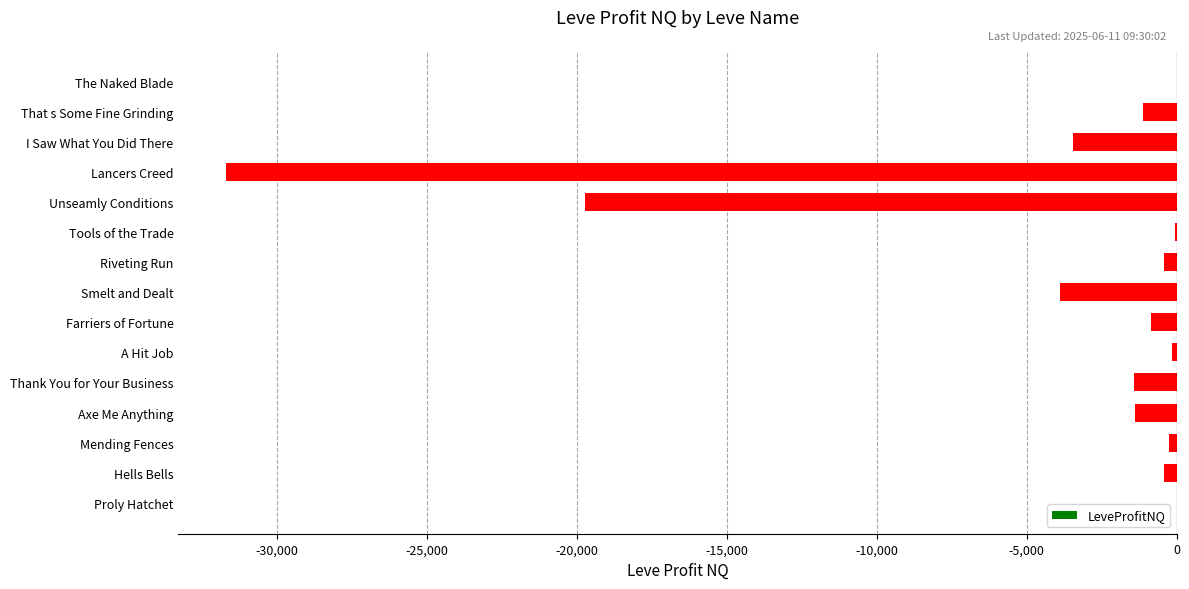

What is the sum of the values at That s Some Fine Grinding and Thank You for Your Business?

-2530.0